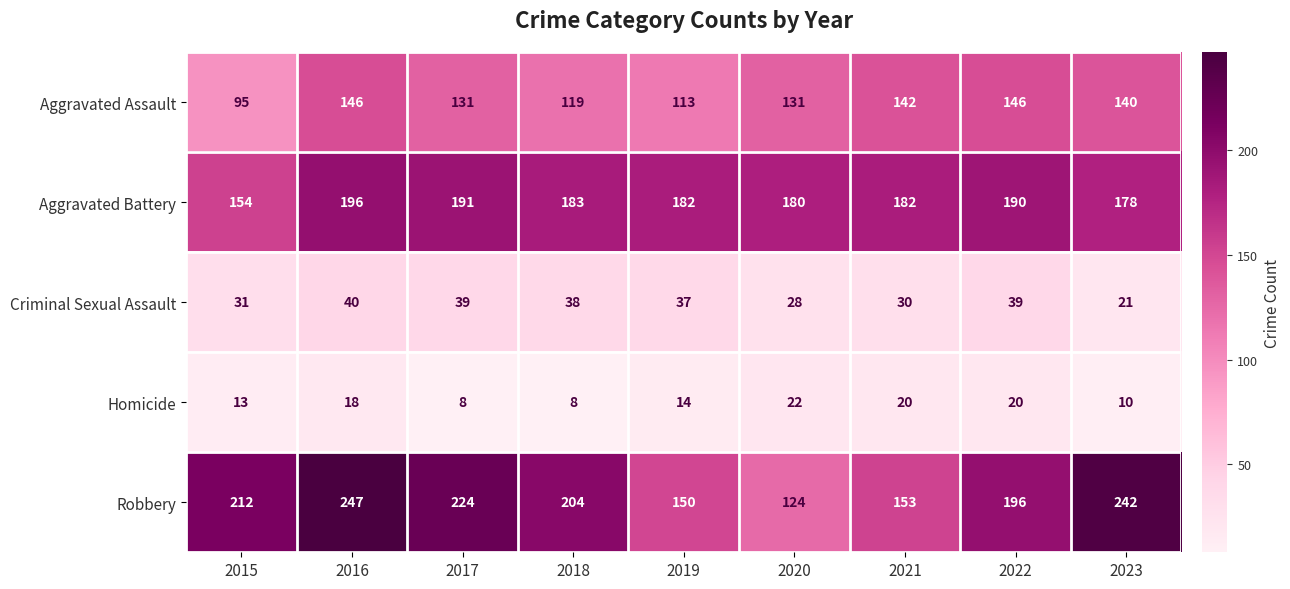

True or false: Robbery has a value of 73 at 2018.

False